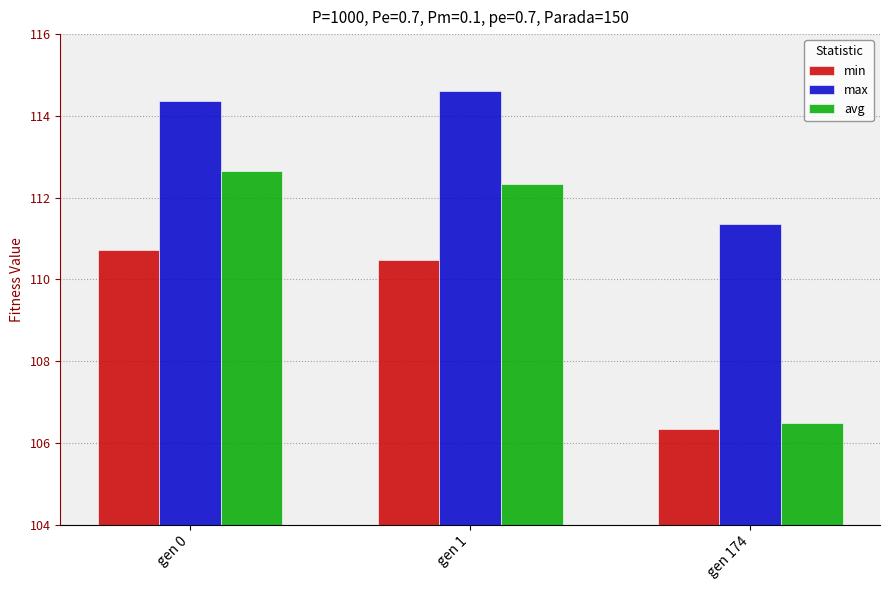

What is the value of the max bar at the 1st from the left?

114.4